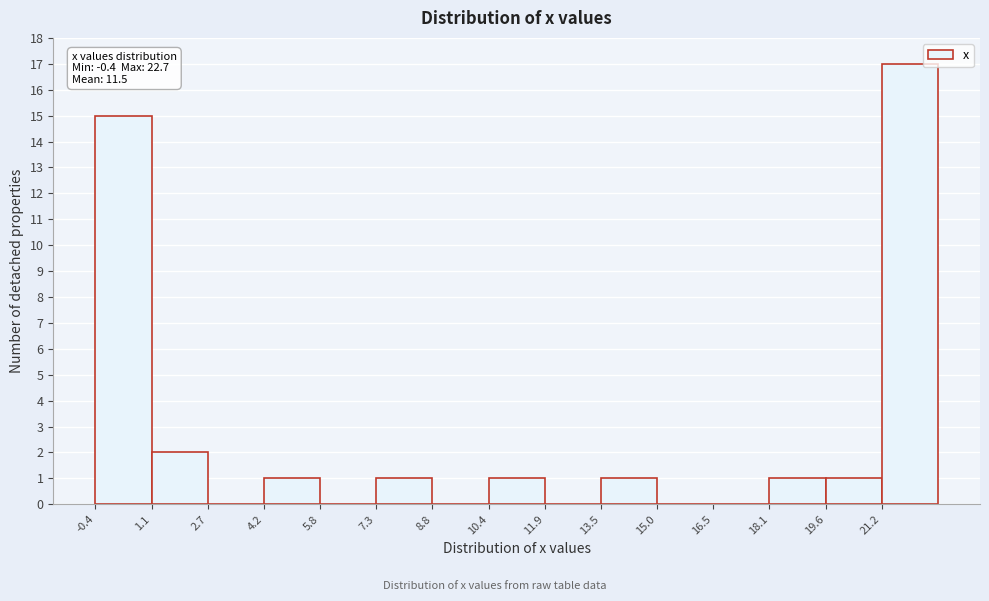

Over which range of the x-axis is the bar tallest?

21.16 to 22.70